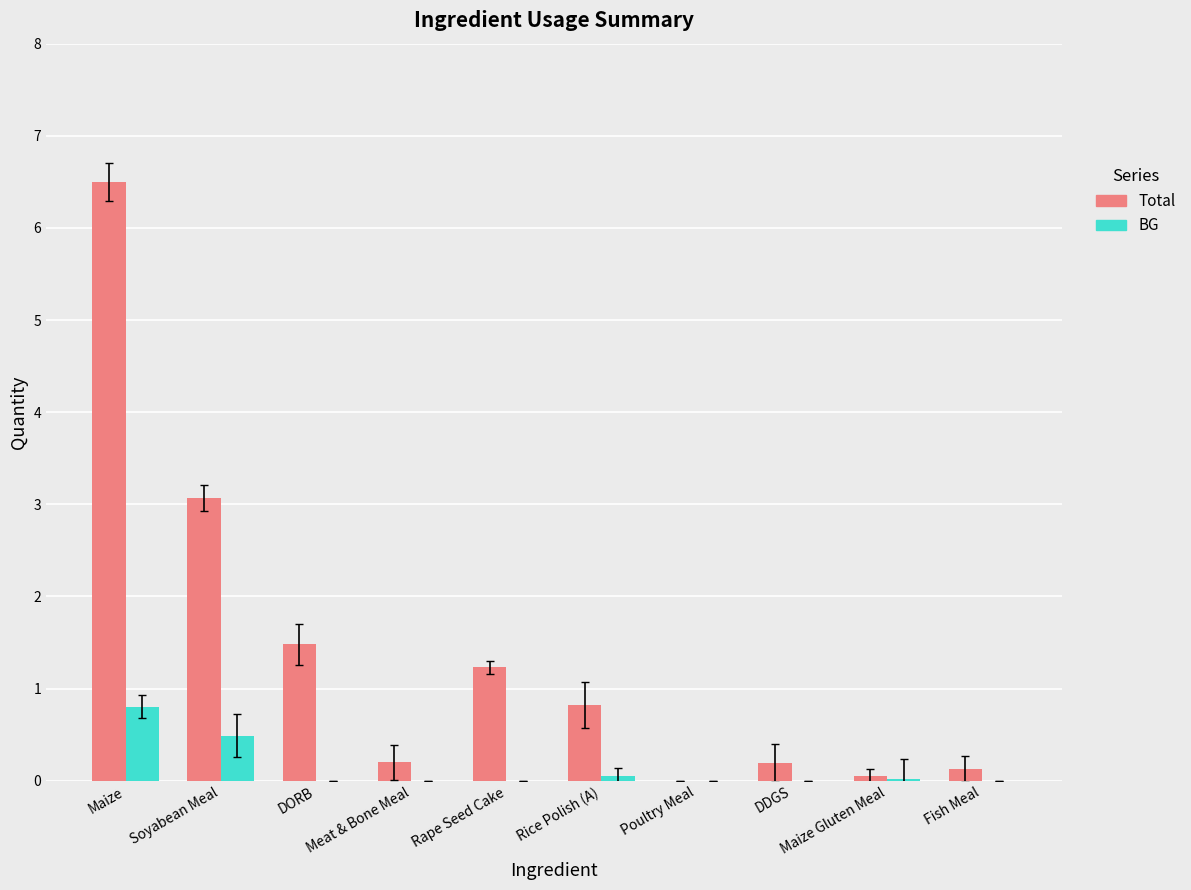

Is it true that BG equals 1.4 at Maize?

False